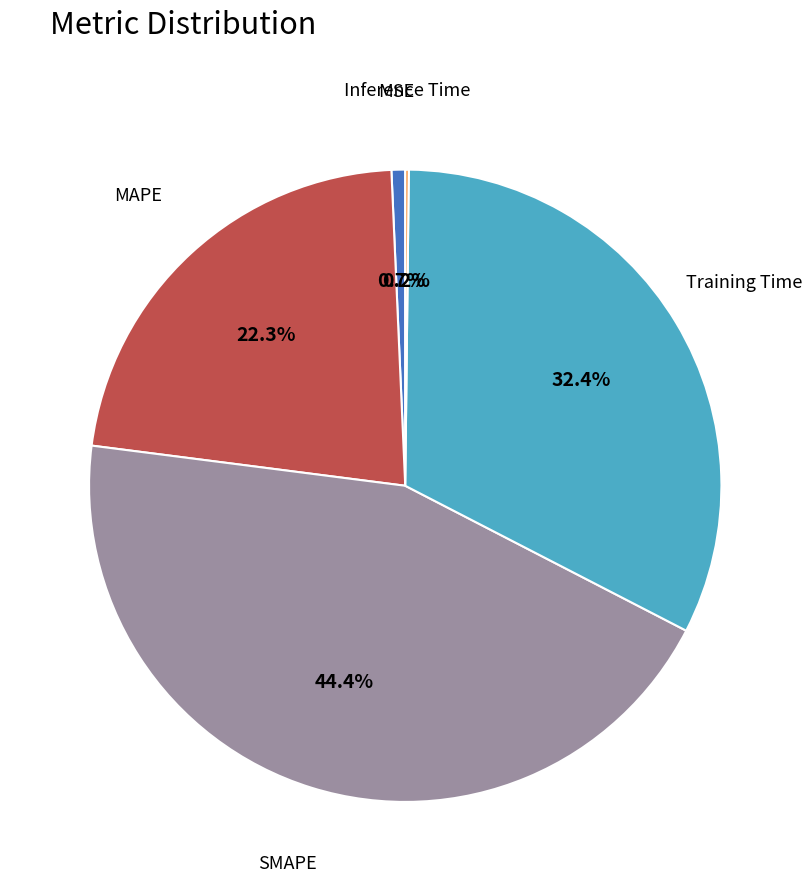

Between Training Time and MAPE, which is larger?

Training Time